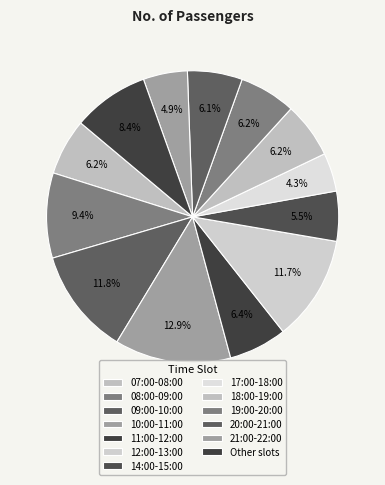

What is the largest slice in the pie chart?

10:00-11:00